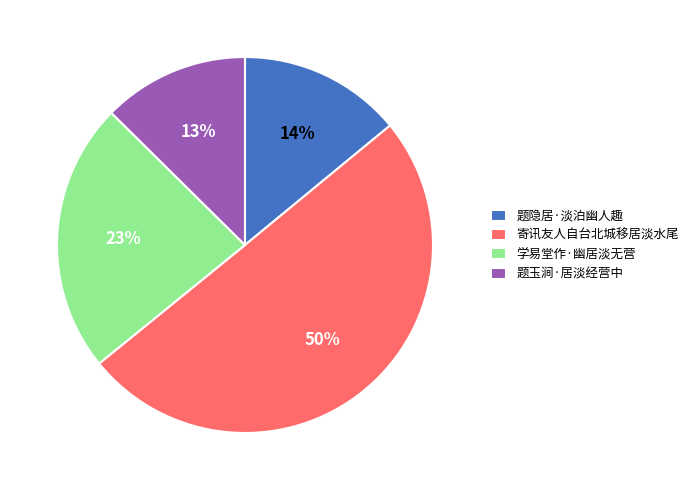

Which slice represents more than half of the pie?

寄讯友人自台北城移居淡水尾